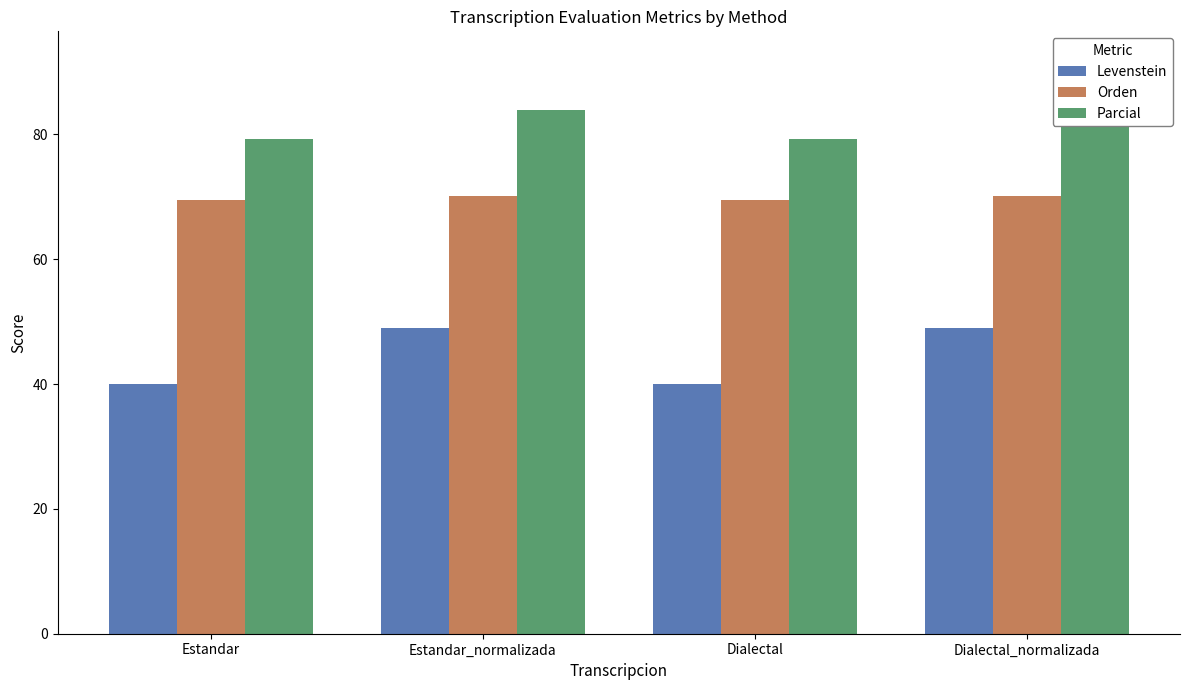

The Orden series shows 92.9 at Estandar. True or false?

False